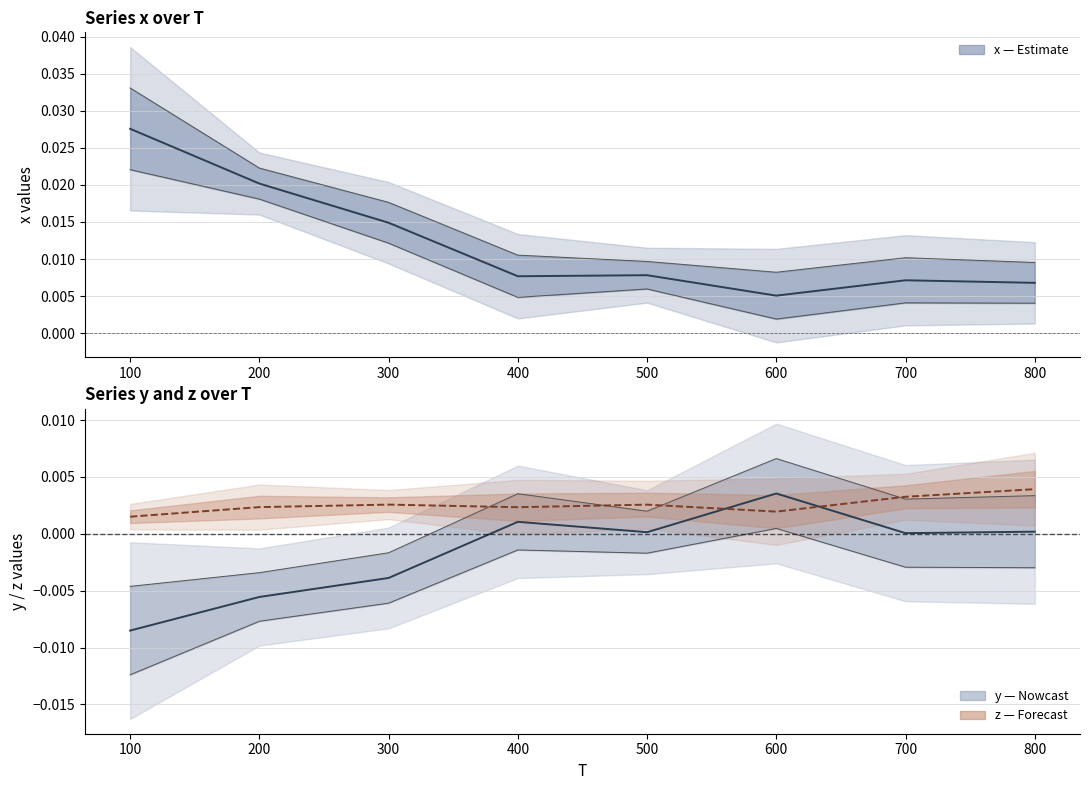

Is the value of y (Estimate) at 300 greater than the value of x (Estimate) at 600?

No